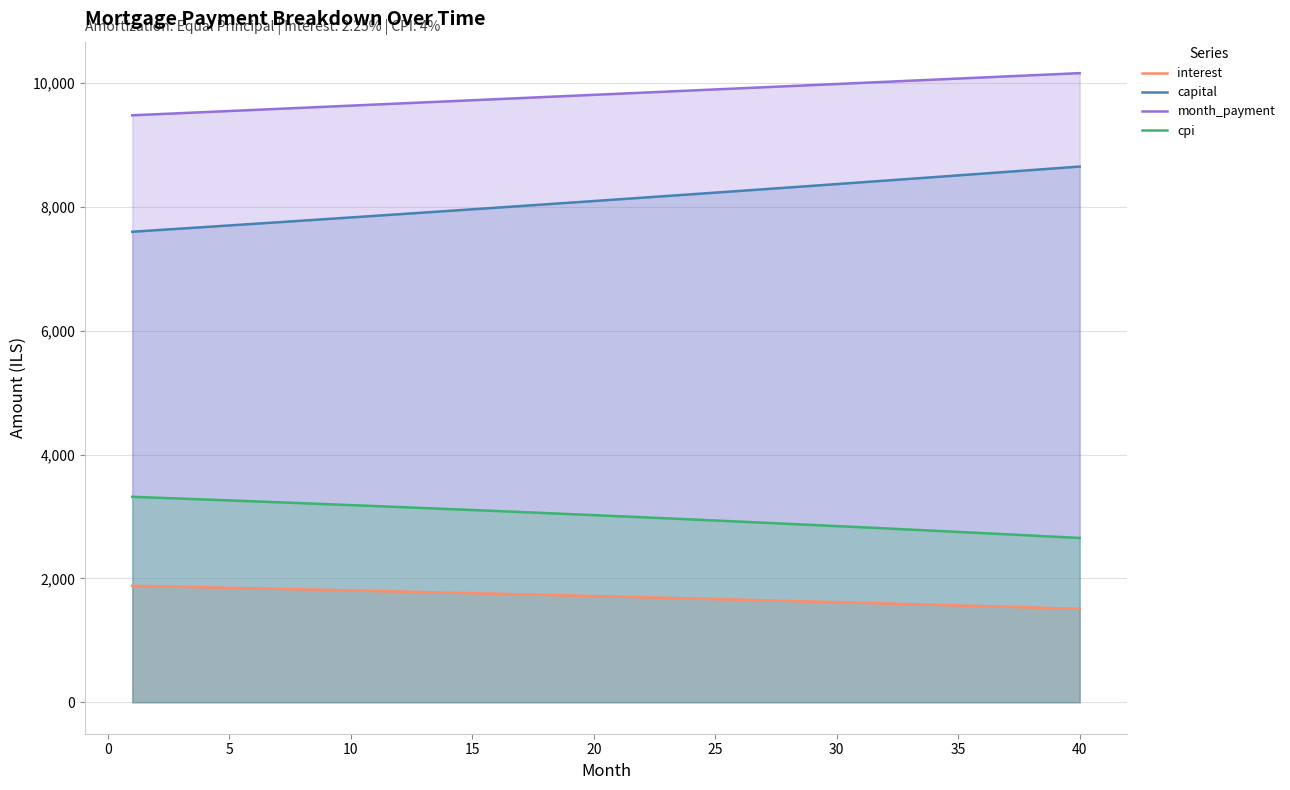

What is the difference between the highest and lowest values at 15?

7963.5